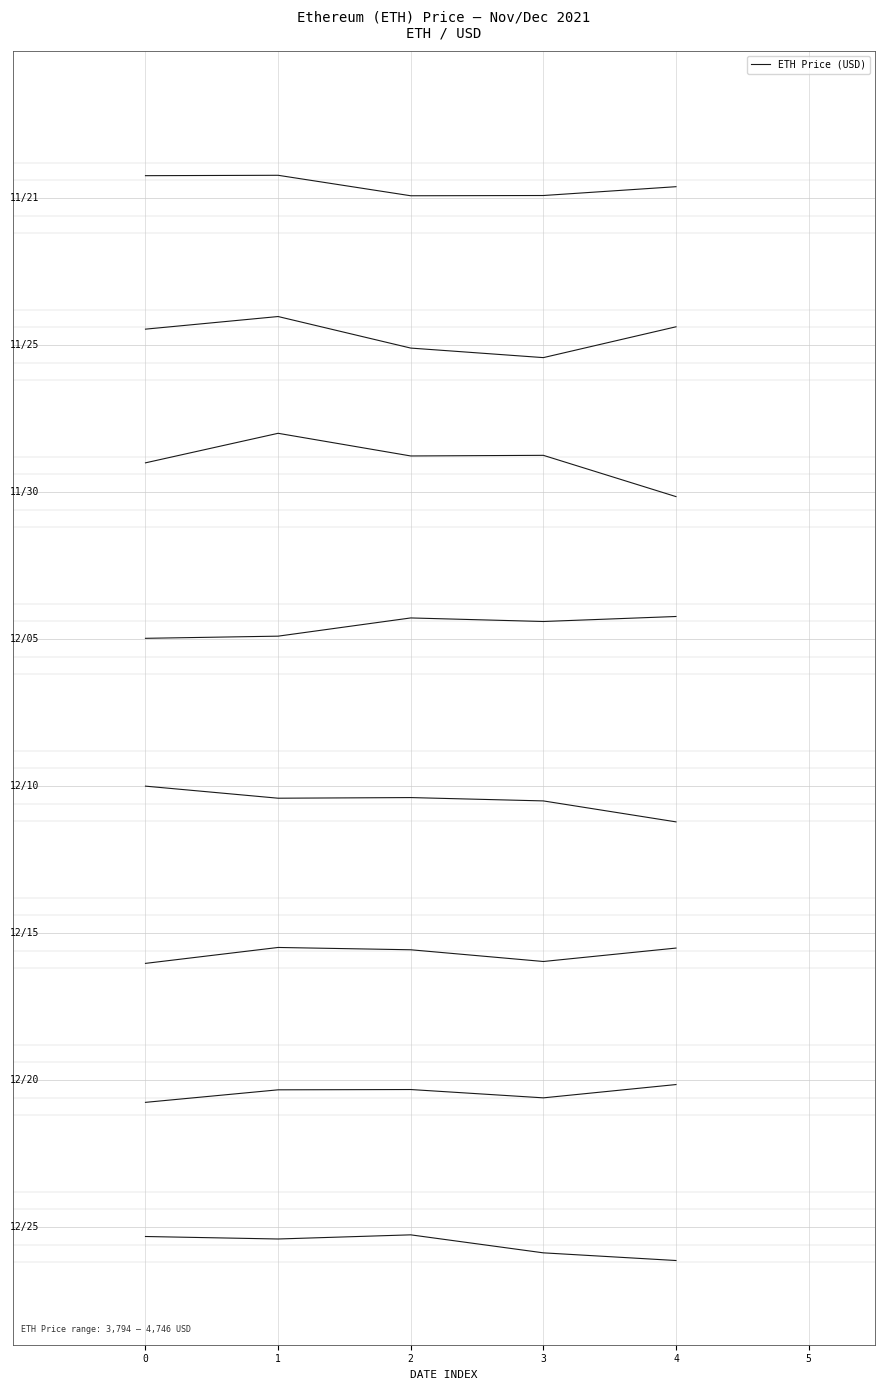

What is the change in value from 1 to 2?

-0.3